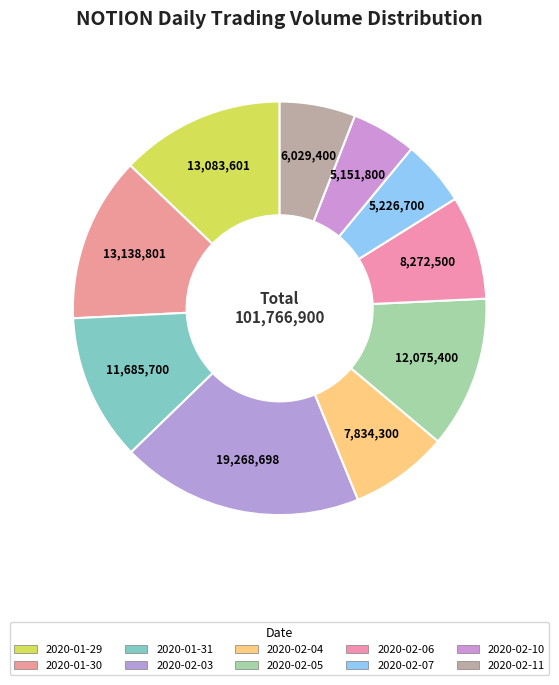

Between 2020-02-05 and 2020-01-31, which is larger?

2020-02-05